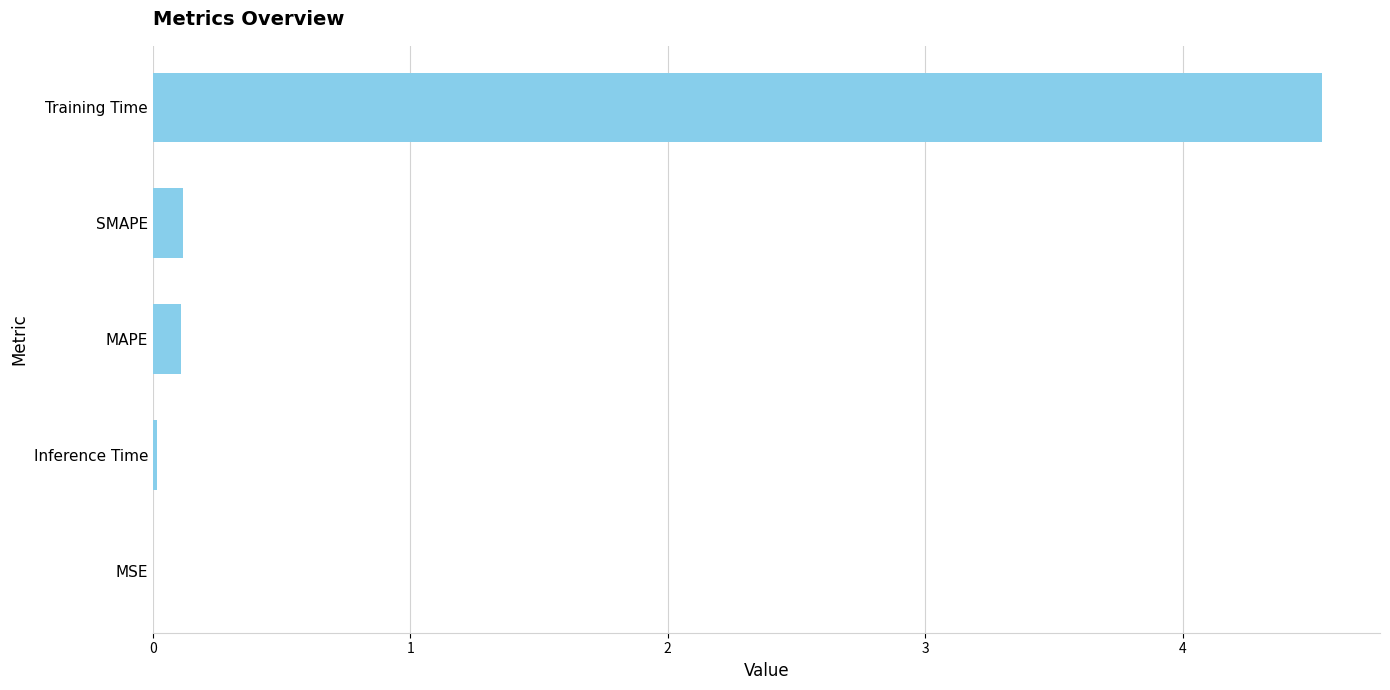

The chart shows a value of 0.1 at SMAPE. True or false?

True